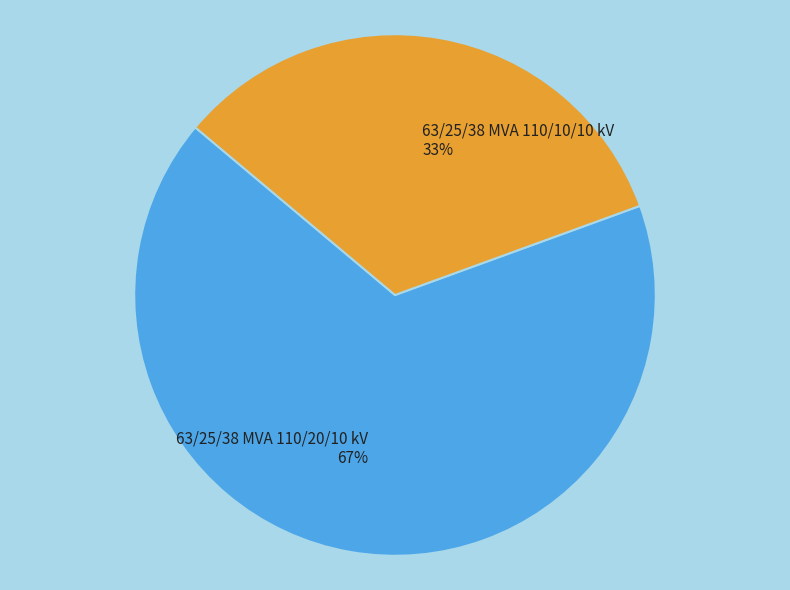

Rank the categories by value from highest to lowest.

63/25/38 MVA 110/20/10 kV, 63/25/38 MVA 110/10/10 kV